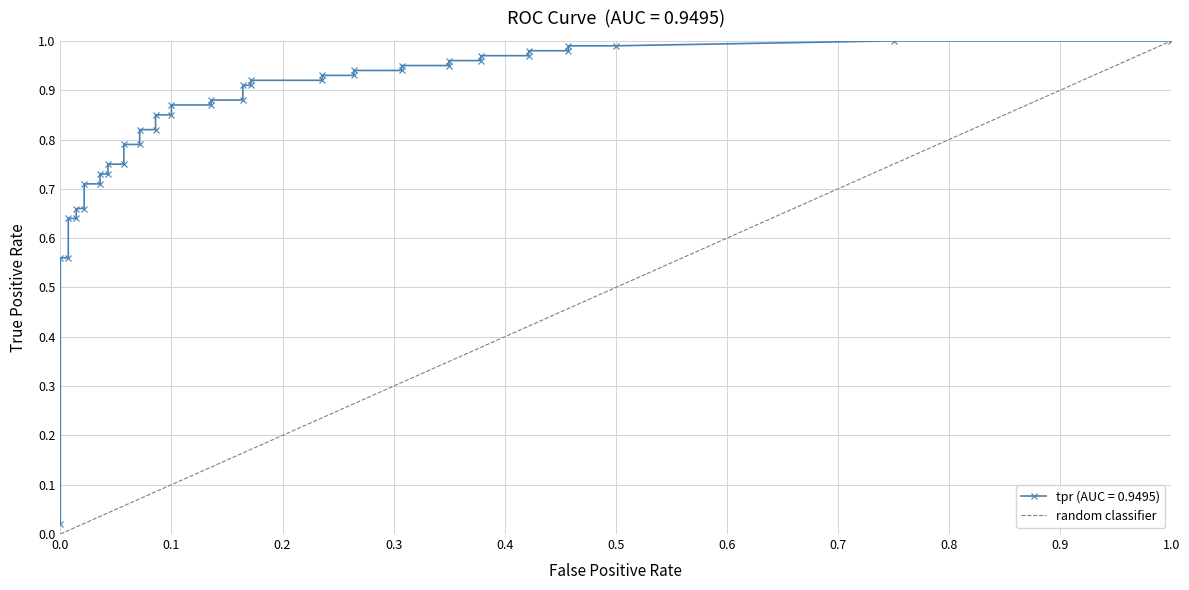

How many distinct data groups are displayed?

1